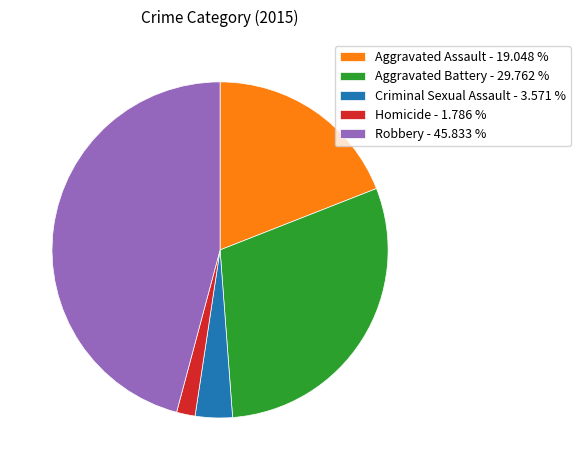

Which slice is the smallest?

Homicide